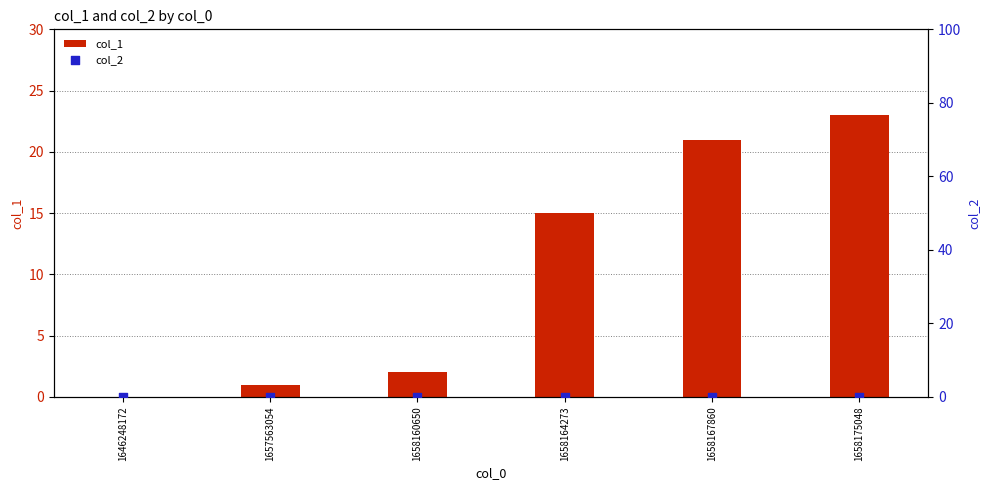

What are all the series names shown in the legend?

col_1, col_2